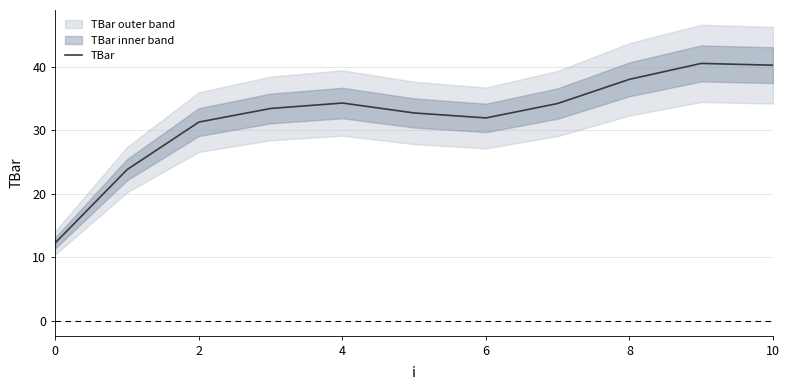

Is it true that the value at 9 is 40.5?

True